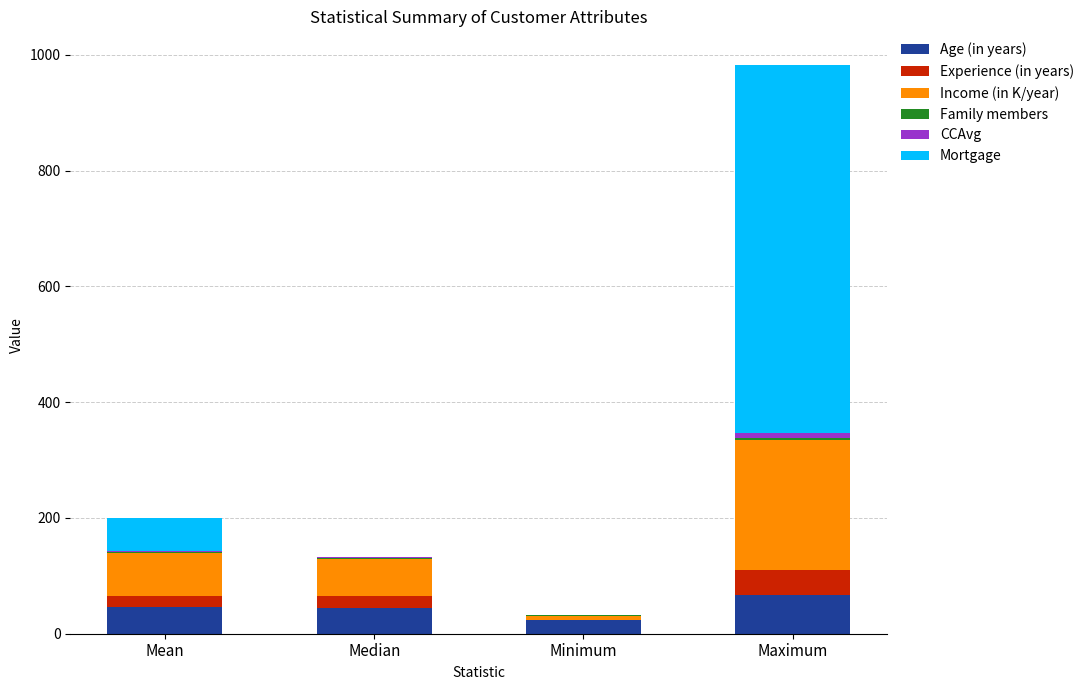

Which category has the highest value in the Age (in years) series?

Maximum